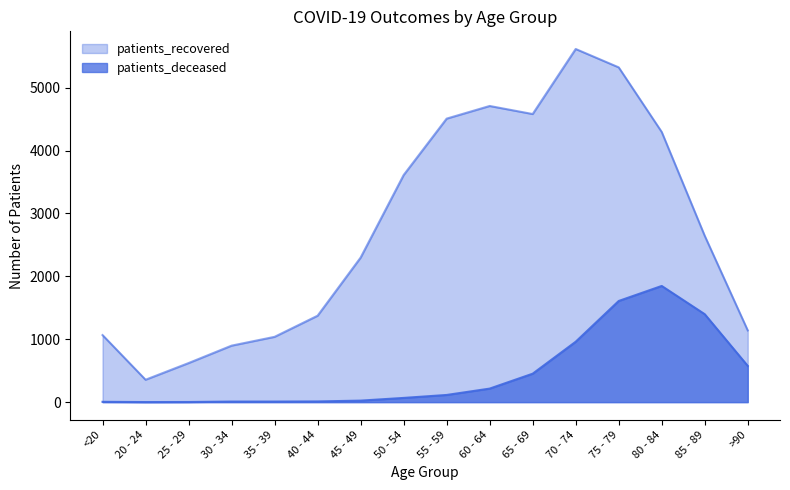

How many interior local peaks does the patients_deceased series have?

1